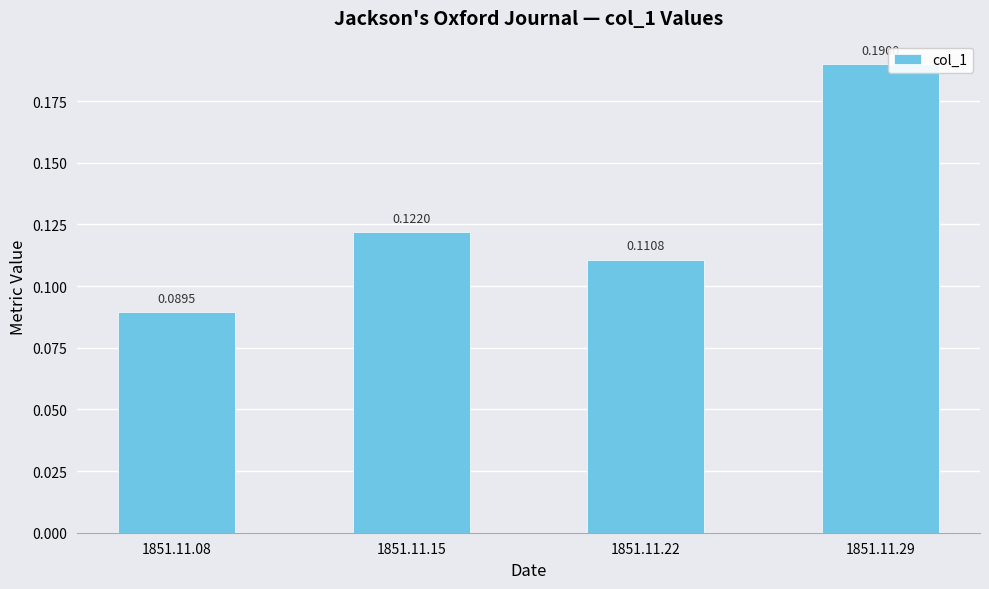

Are the bars horizontal?

No